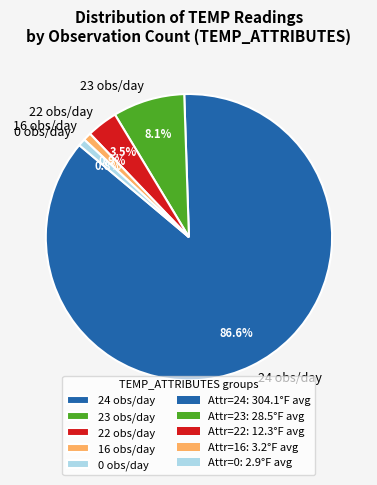

What percentage is NOT represented by 23?

91.9%